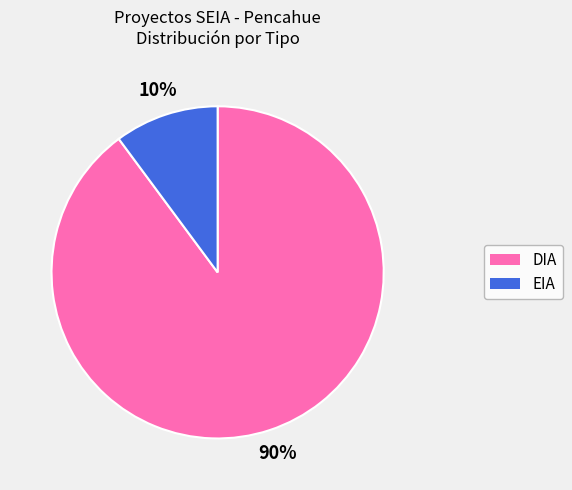

To the nearest percent, what is the difference between the largest and smallest slice percentages?

80%